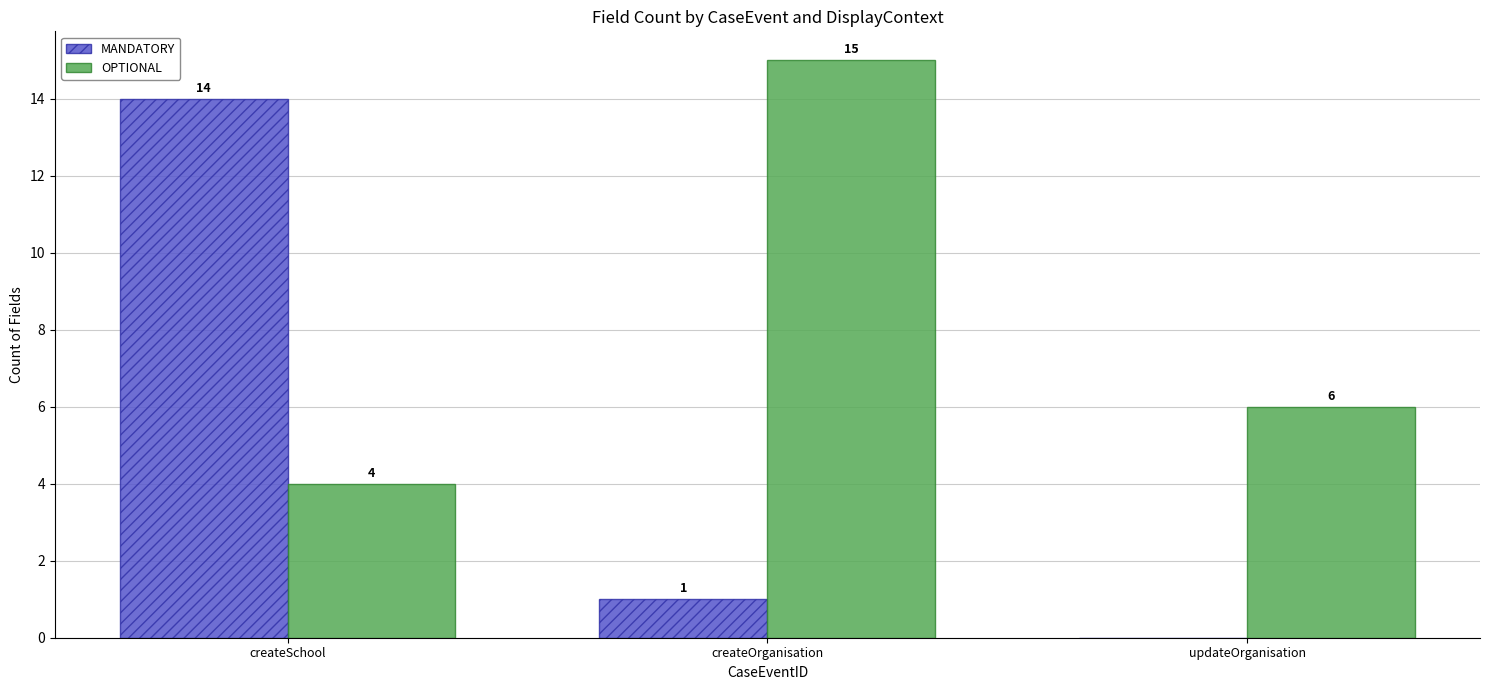

Which series has the largest total across all categories?

OPTIONAL